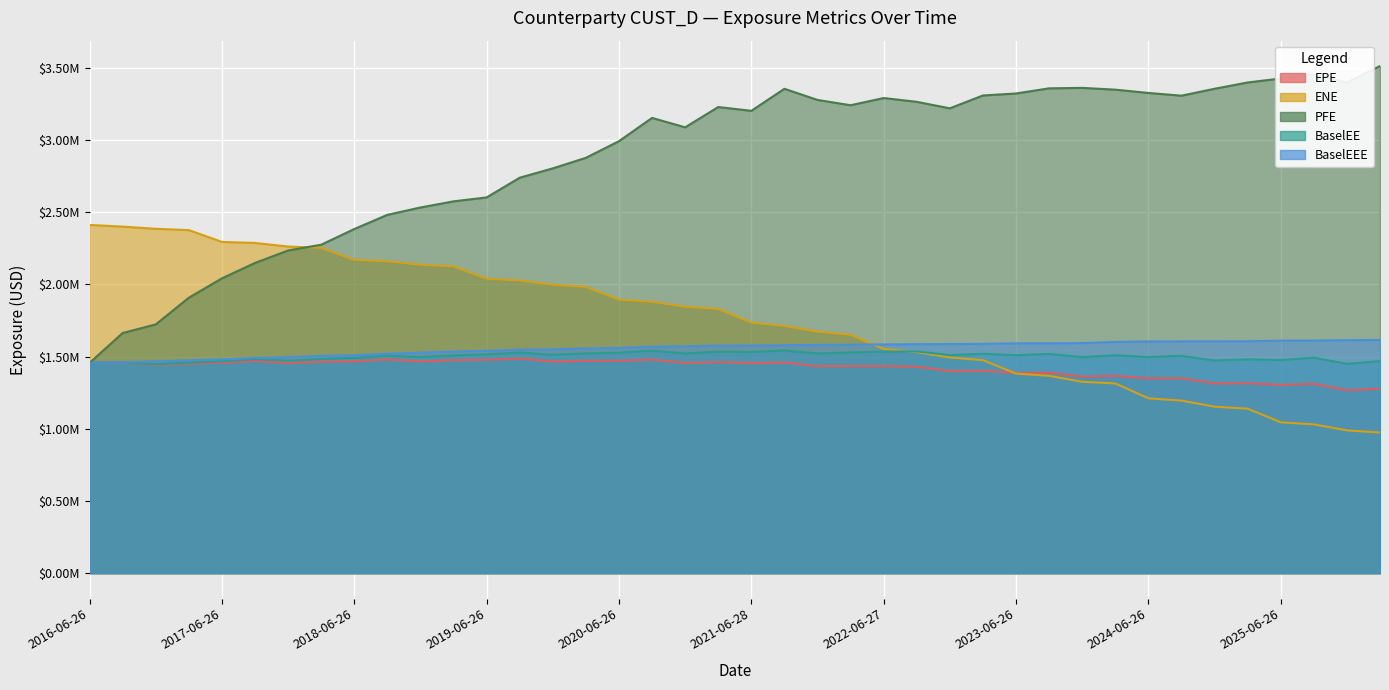

True or false: BaselEEE has more than 2 points higher than both neighbors.

False